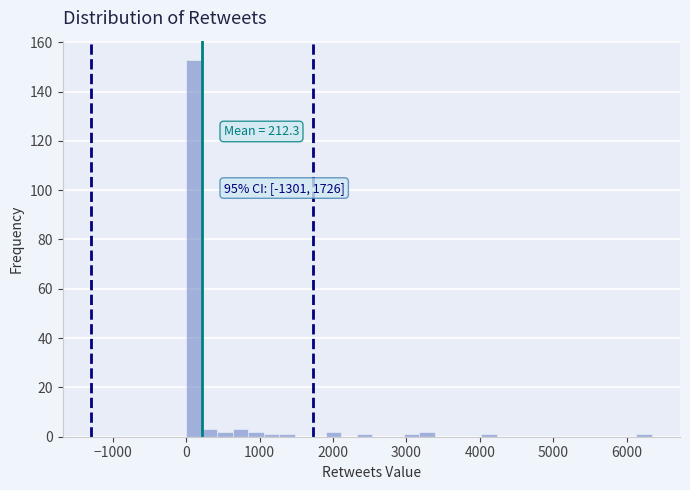

Around what value on the x-axis is the tallest bar? Give the approximate position of its centre, as read against the axis.

100